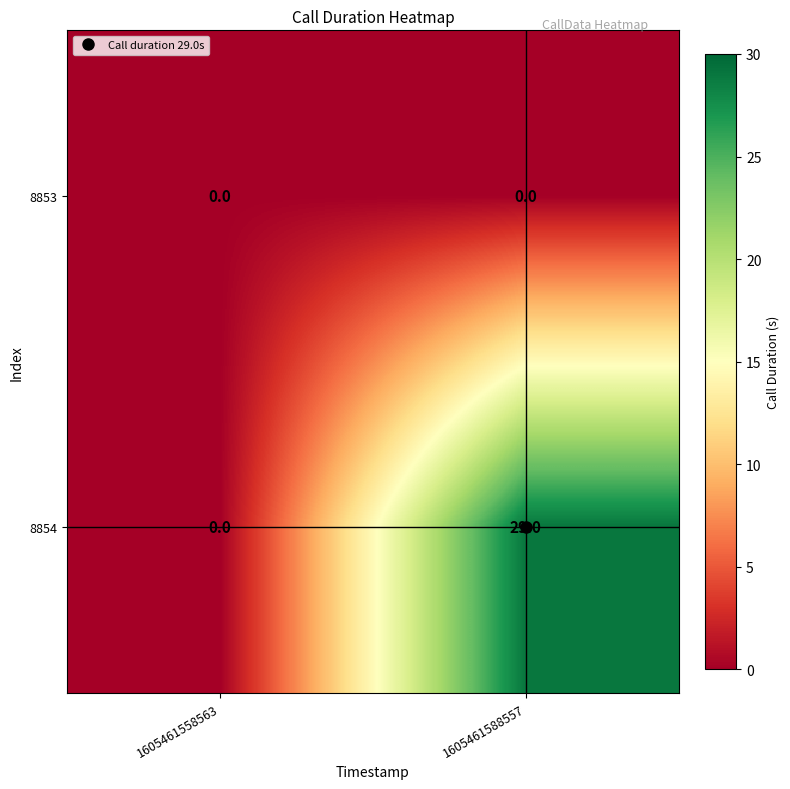

Which series has the largest total across all categories?

8854